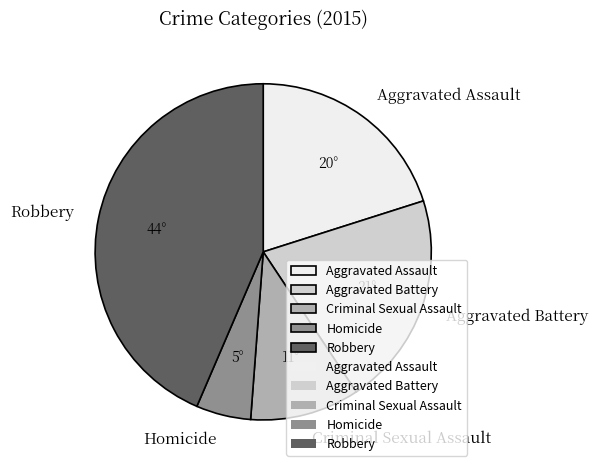

The Criminal Sexual Assault slice represents 11% of the pie. True or false?

True